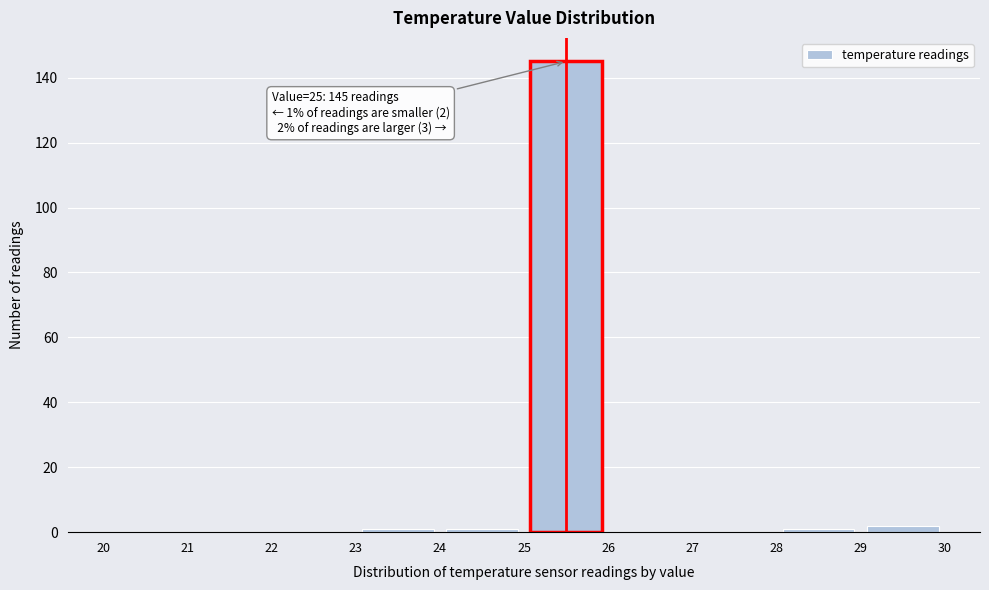

Which range on the x-axis has the tallest bar?

25 to 26